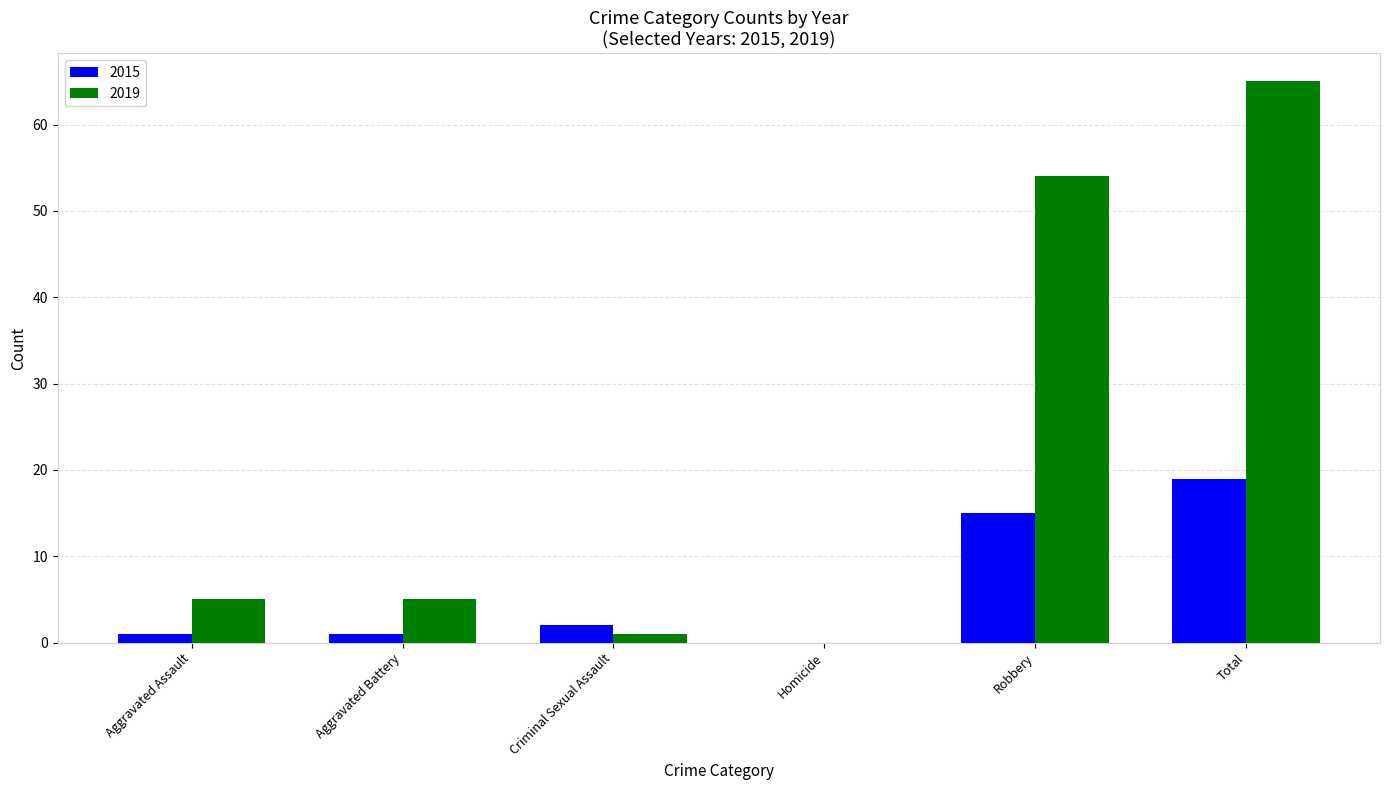

How many values in 2015 are above zero?

5